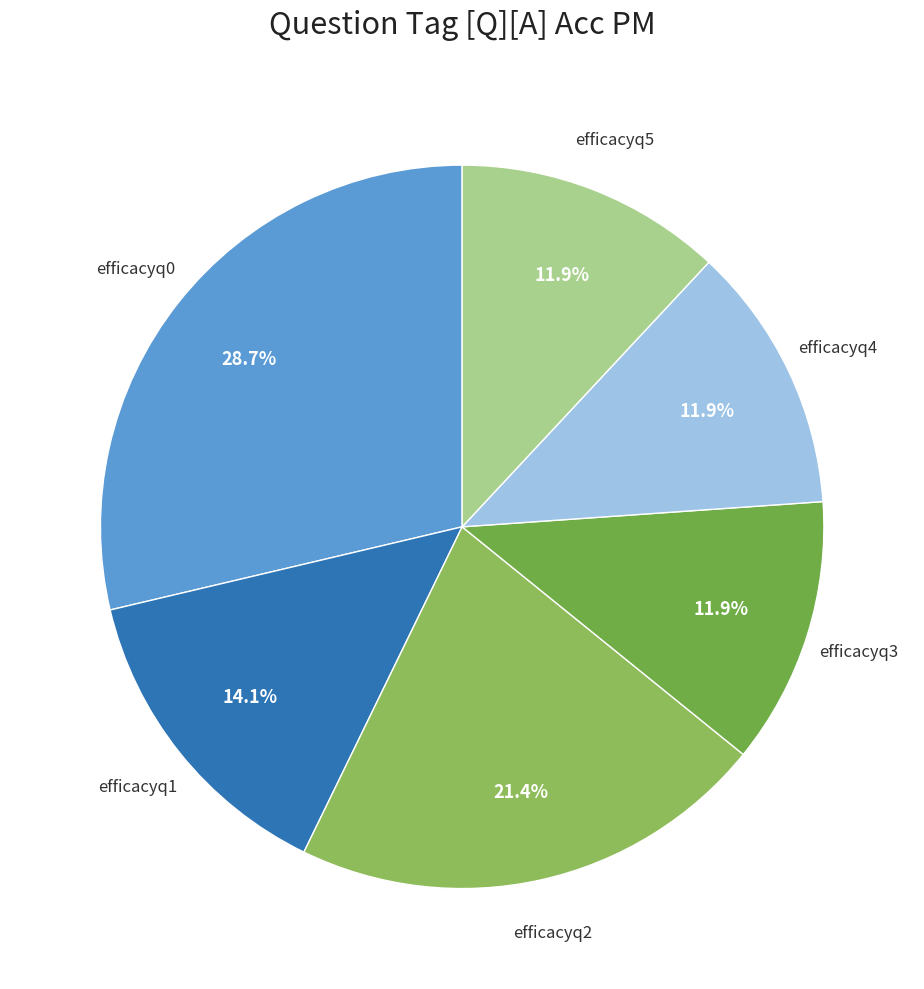

How many segments does this pie chart have?

6